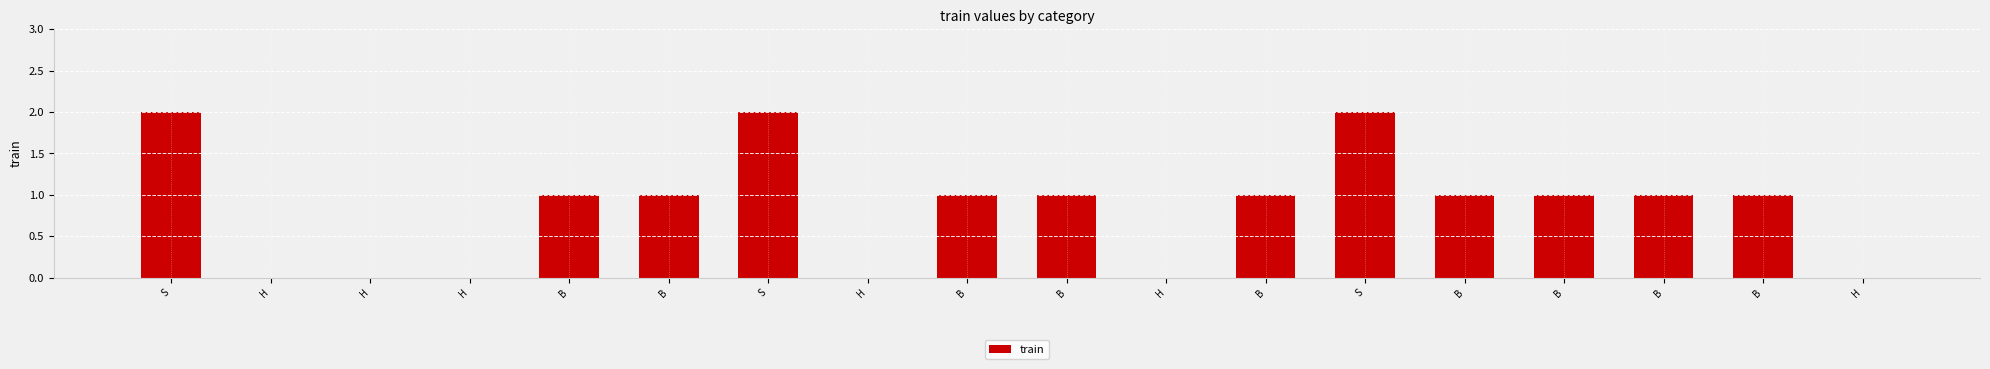

What is the change in value from H to B?

+1